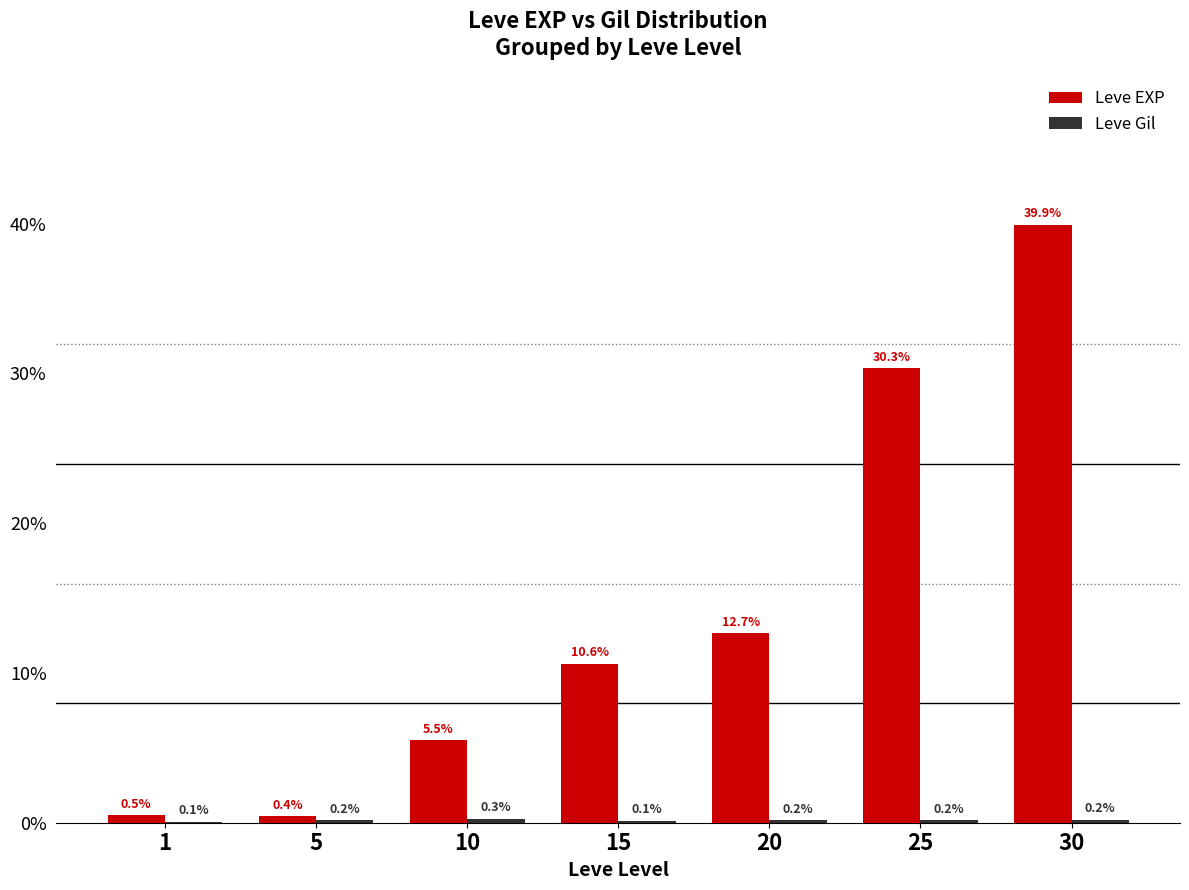

How many groups of bars are there?

7